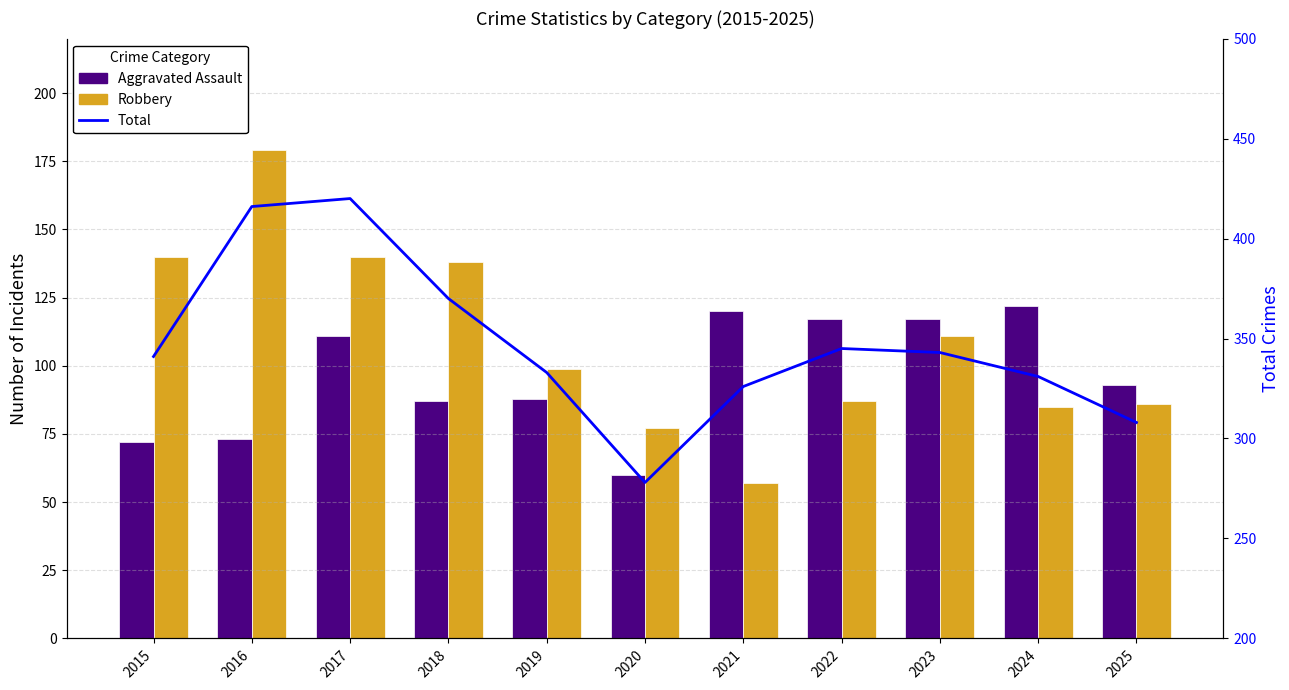

Are the bars grouped side by side (vs. stacked)?

Yes